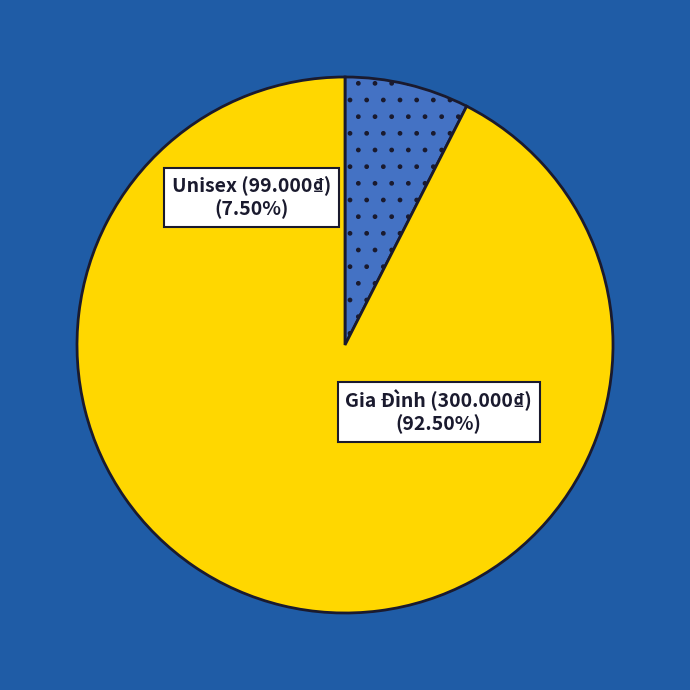

Does Gia Đình (300.000₫) account for over 50% of the chart?

Yes